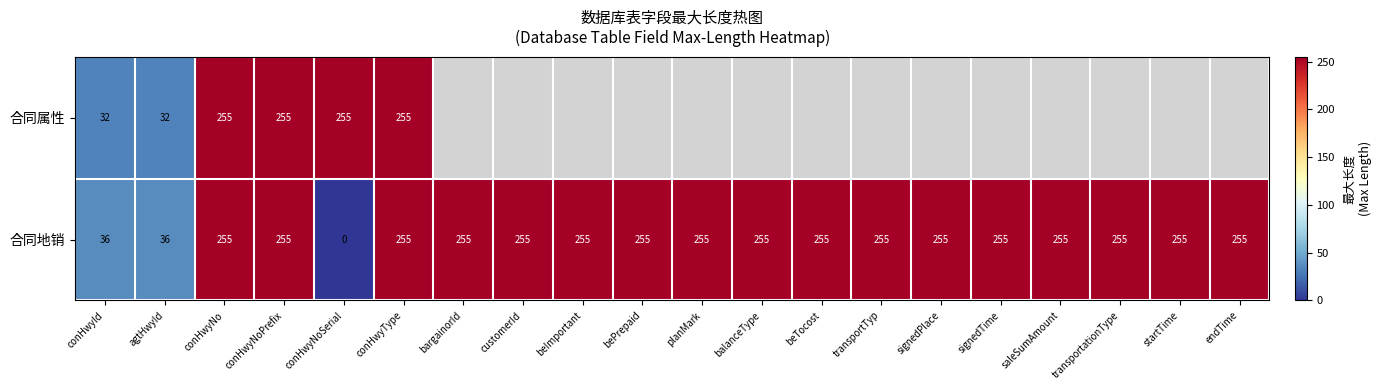

True or false: 合同地销 has a value of 335 at signedTime.

False